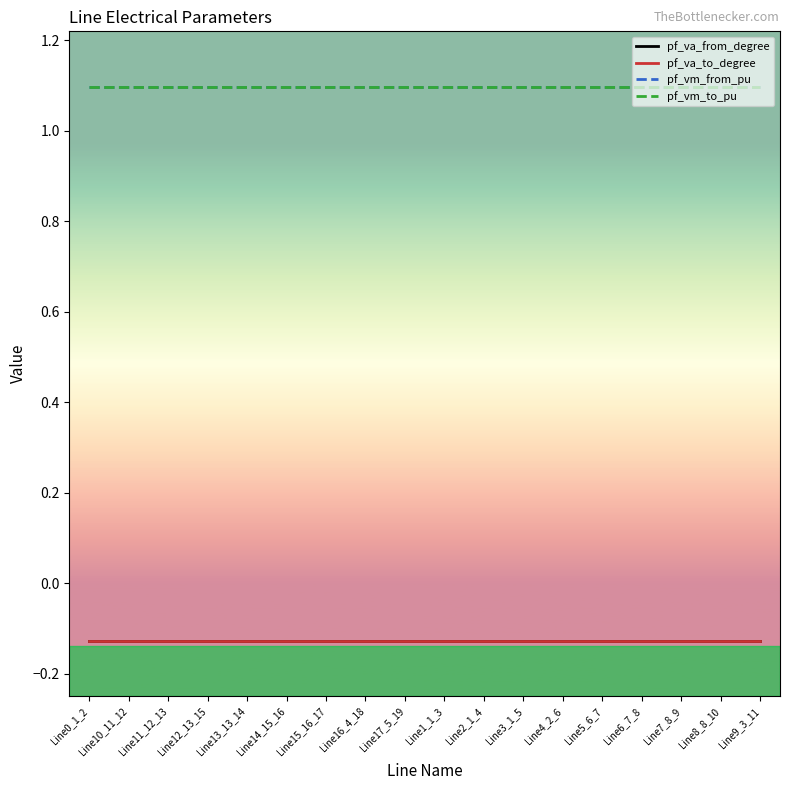

Reading left to right, what are all the values shown in this chart?

pf_va_from_degree: Line0_1_2=-0.1	Line10_11_12=-0.1	Line11_12_13=-0.1	Line12_13_15=-0.1	Line13_13_14=-0.1	Line14_15_16=-0.1	Line15_16_17=-0.1	Line16_4_18=-0.1	Line17_5_19=-0.1	Line1_1_3=-0.1	Line2_1_4=-0.1	Line3_1_5=-0.1	Line4_2_6=-0.1	Line5_6_7=-0.1	Line6_7_8=-0.1	Line7_8_9=-0.1	Line8_8_10=-0.1	Line9_3_11=-0.1
pf_va_to_degree: Line0_1_2=-0.1	Line10_11_12=-0.1	Line11_12_13=-0.1	Line12_13_15=-0.1	Line13_13_14=-0.1	Line14_15_16=-0.1	Line15_16_17=-0.1	Line16_4_18=-0.1	Line17_5_19=-0.1	Line1_1_3=-0.1	Line2_1_4=-0.1	Line3_1_5=-0.1	Line4_2_6=-0.1	Line5_6_7=-0.1	Line6_7_8=-0.1	Line7_8_9=-0.1	Line8_8_10=-0.1	Line9_3_11=-0.1
pf_vm_from_pu: Line0_1_2=1.1	Line10_11_12=1.1	Line11_12_13=1.1	Line12_13_15=1.1	Line13_13_14=1.1	Line14_15_16=1.1	Line15_16_17=1.1	Line16_4_18=1.1	Line17_5_19=1.1	Line1_1_3=1.1	Line2_1_4=1.1	Line3_1_5=1.1	Line4_2_6=1.1	Line5_6_7=1.1	Line6_7_8=1.1	Line7_8_9=1.1	Line8_8_10=1.1	Line9_3_11=1.1
pf_vm_to_pu: Line0_1_2=1.1	Line10_11_12=1.1	Line11_12_13=1.1	Line12_13_15=1.1	Line13_13_14=1.1	Line14_15_16=1.1	Line15_16_17=1.1	Line16_4_18=1.1	Line17_5_19=1.1	Line1_1_3=1.1	Line2_1_4=1.1	Line3_1_5=1.1	Line4_2_6=1.1	Line5_6_7=1.1	Line6_7_8=1.1	Line7_8_9=1.1	Line8_8_10=1.1	Line9_3_11=1.1